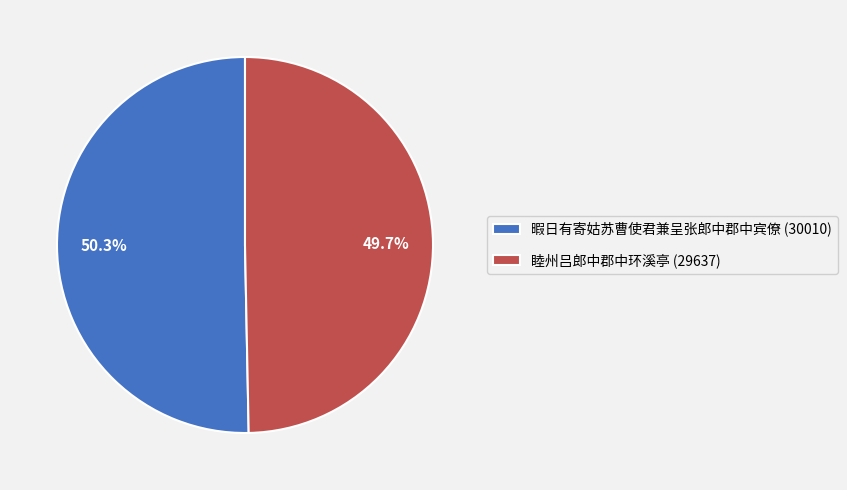

Which category has the smallest portion of the pie?

睦州吕郎中郡中环溪亭